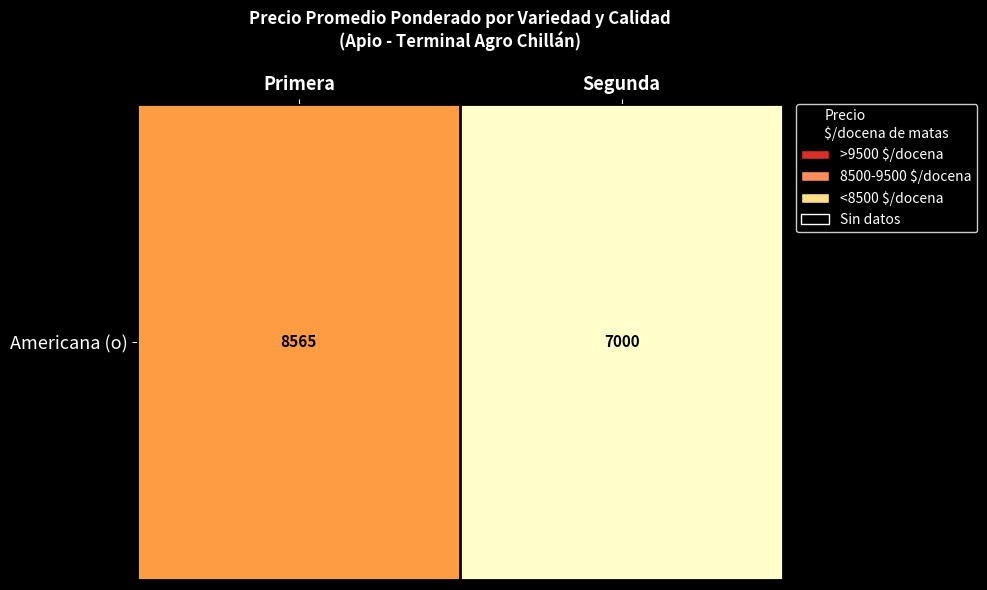

Which label corresponds to the largest value in the chart?

Primera